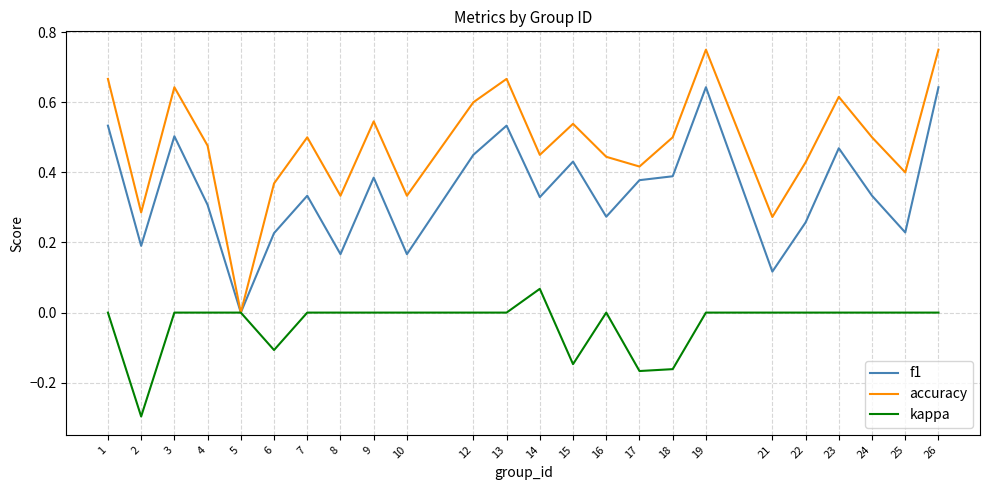

Is the value of kappa at 6 greater than the value of f1 at 10?

No